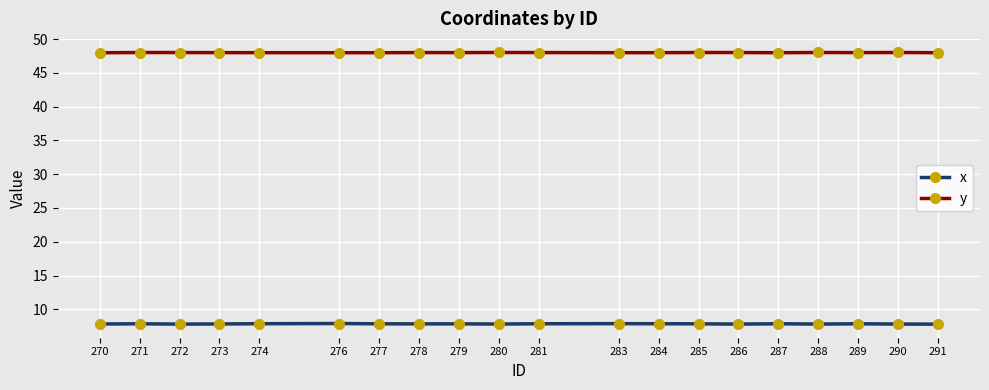

The y series shows 48.0 at 272. True or false?

True